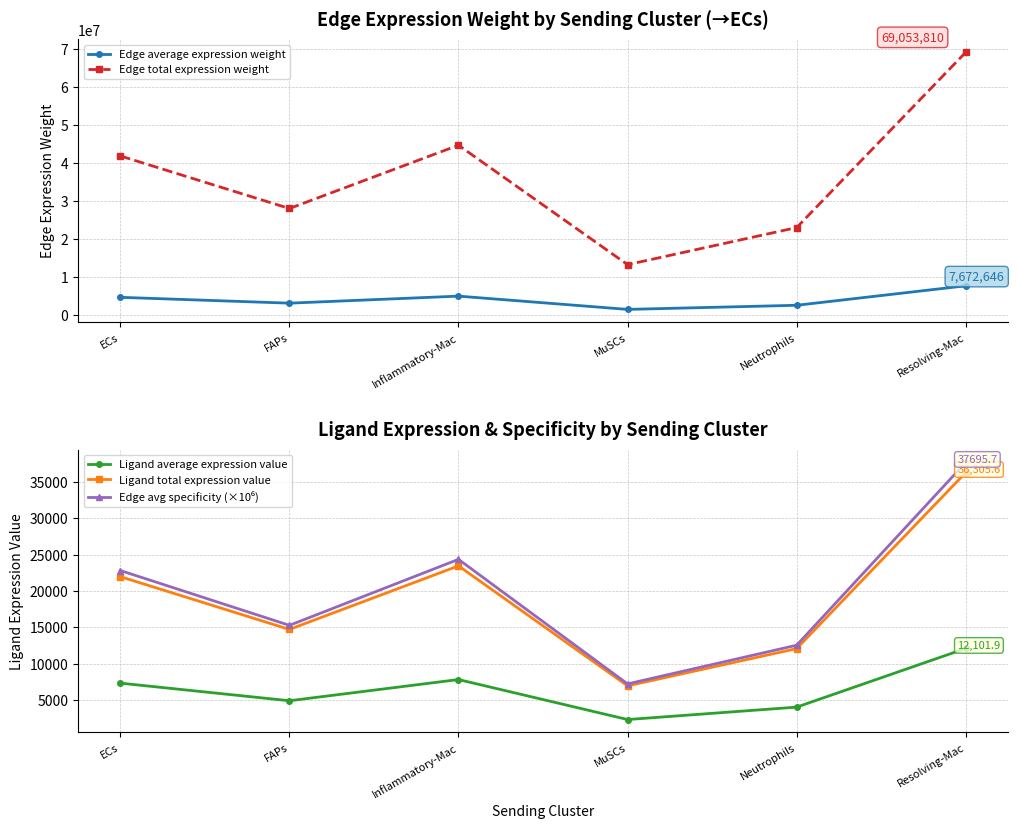

True or false: Edge average expression weight and Edge total expression weight cross at least once.

False